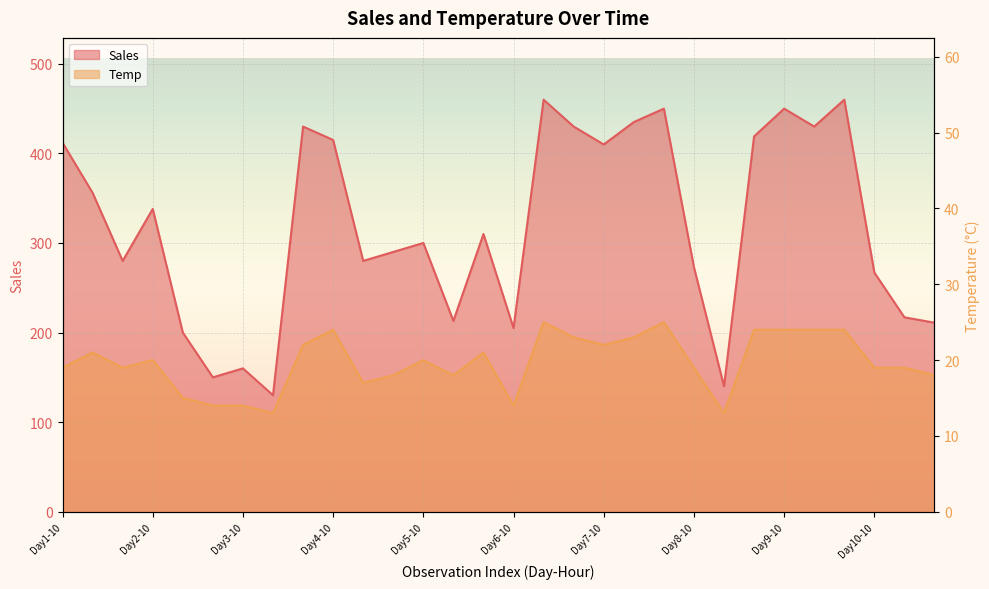

Rank the categories by Temp value from highest to lowest.

Day6-12, Day7-14, Day4-10, Day8-14, Day9-10, Day9-12, Day9-14, Day6-14, Day7-12, Day3-14, Day7-10, Day1-12, Day5-14, Day2-10, Day5-10, Day1-10, Day1-14, Day8-10, Day10-10, Day10-12, Day4-14, Day5-12, Day10-14, Day4-12, Day2-12, Day2-14, Day3-10, Day6-10, Day3-12, Day8-12